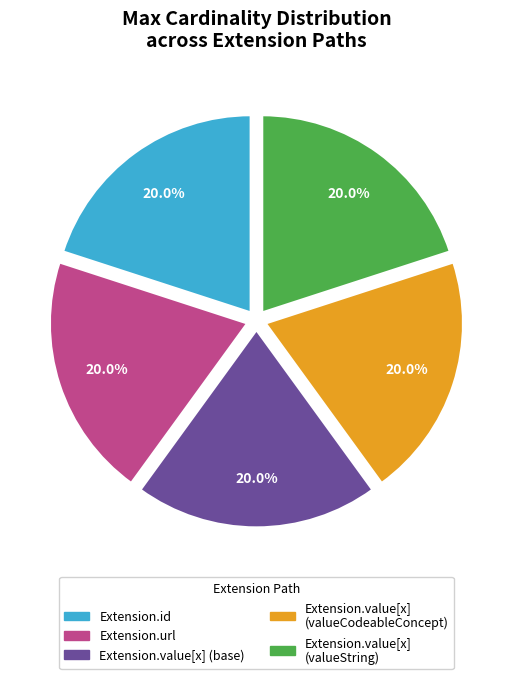

Is there any slice that represents more than half of the pie?

No